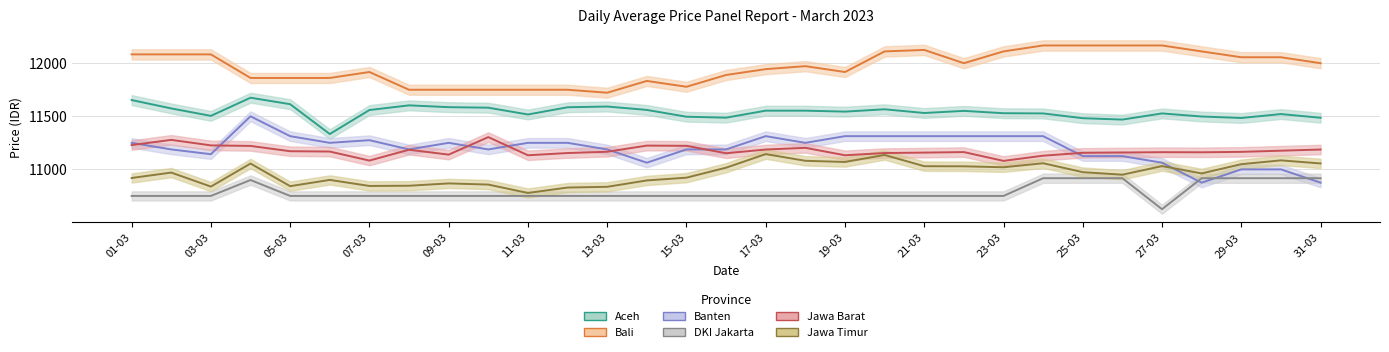

List the series in order of their peak value, lowest first.

DKI Jakarta, Jawa Timur, Jawa Barat, Banten, Aceh, Bali